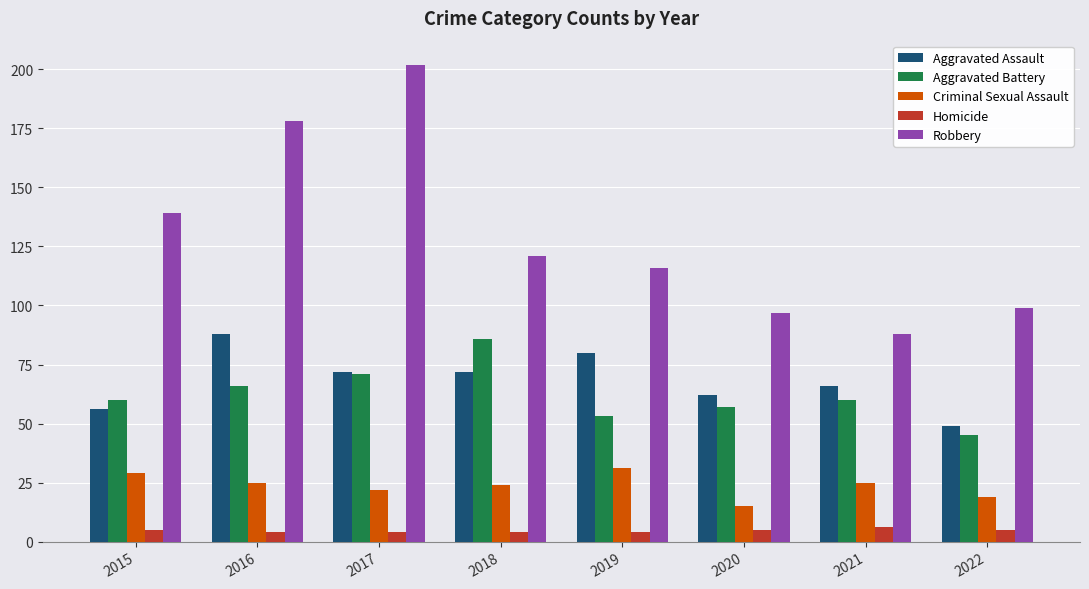

What is the difference between the highest and lowest values at 2019?

112